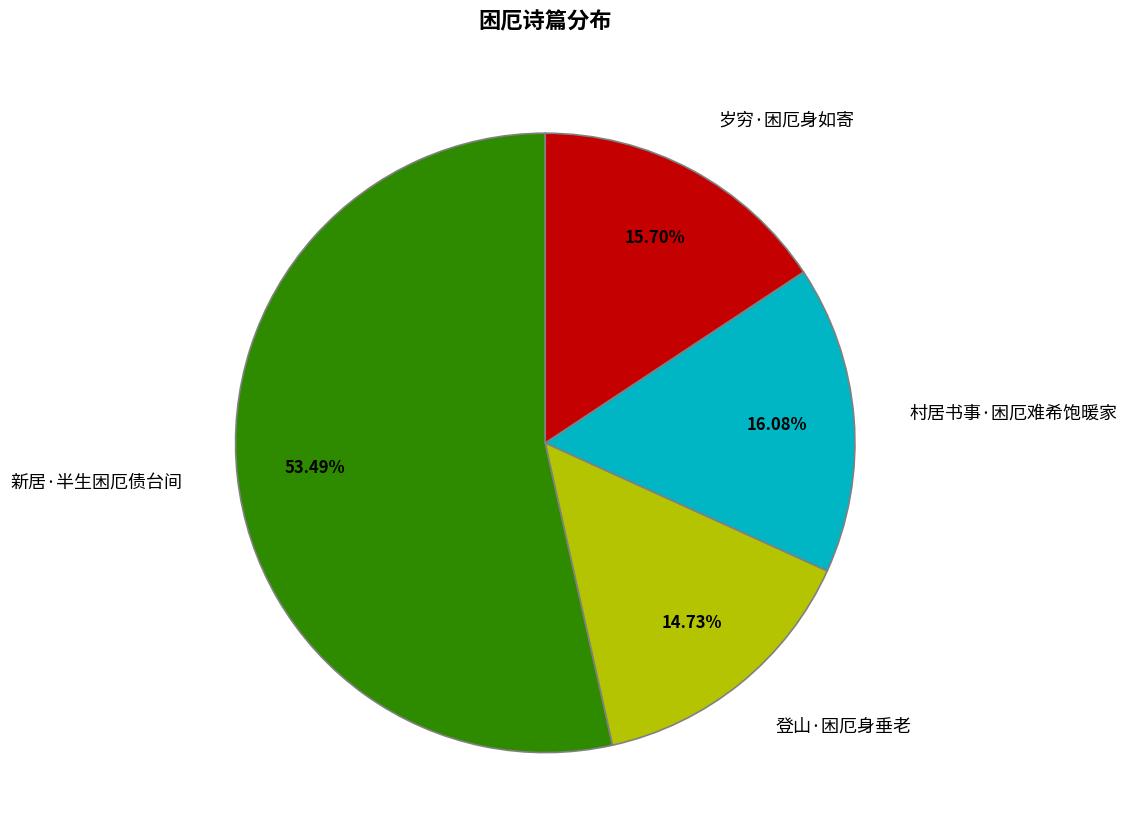

Which has a higher value, 登山·困厄身垂老 or 新居·半生困厄债台间?

新居·半生困厄债台间